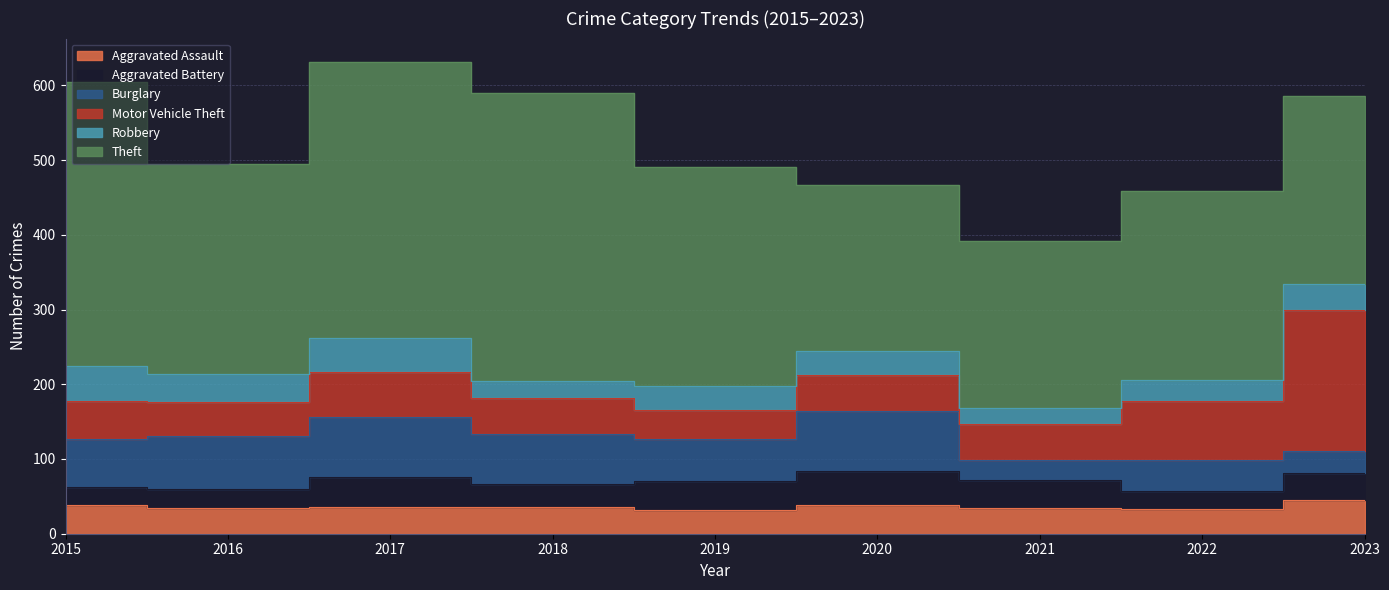

Count the number of data series in this chart.

6